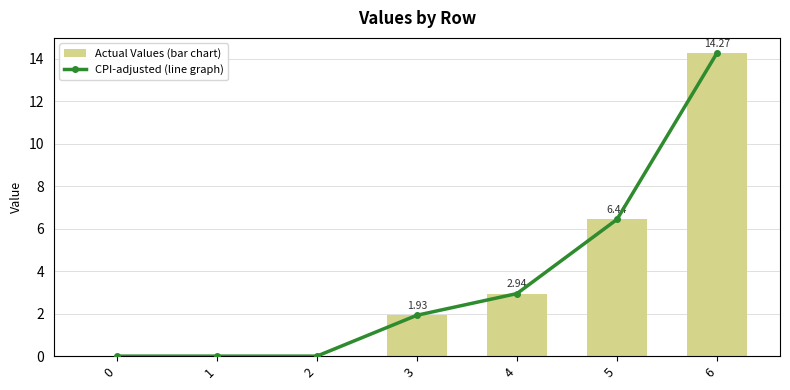

At which label does Actual Values (bar chart) reach its peak?

6